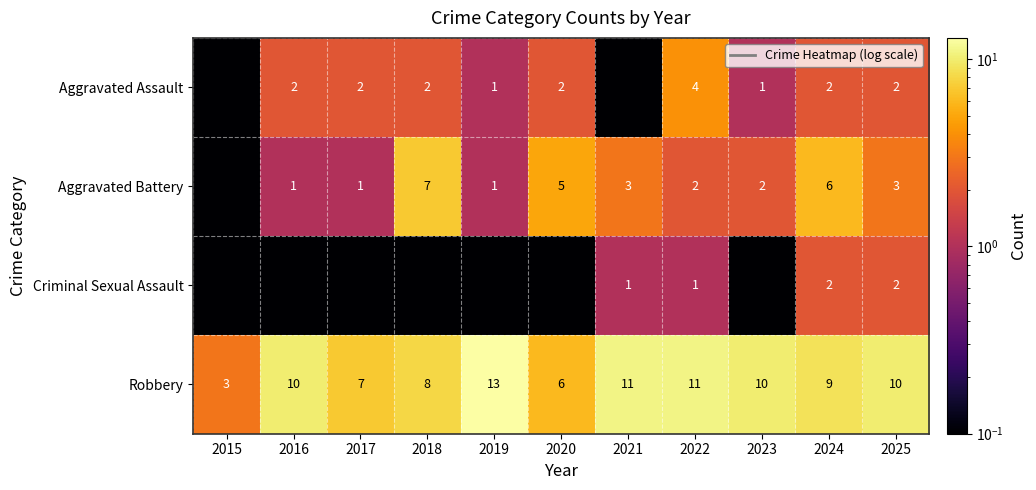

The Criminal Sexual Assault series shows 1.0 at 2022. True or false?

True